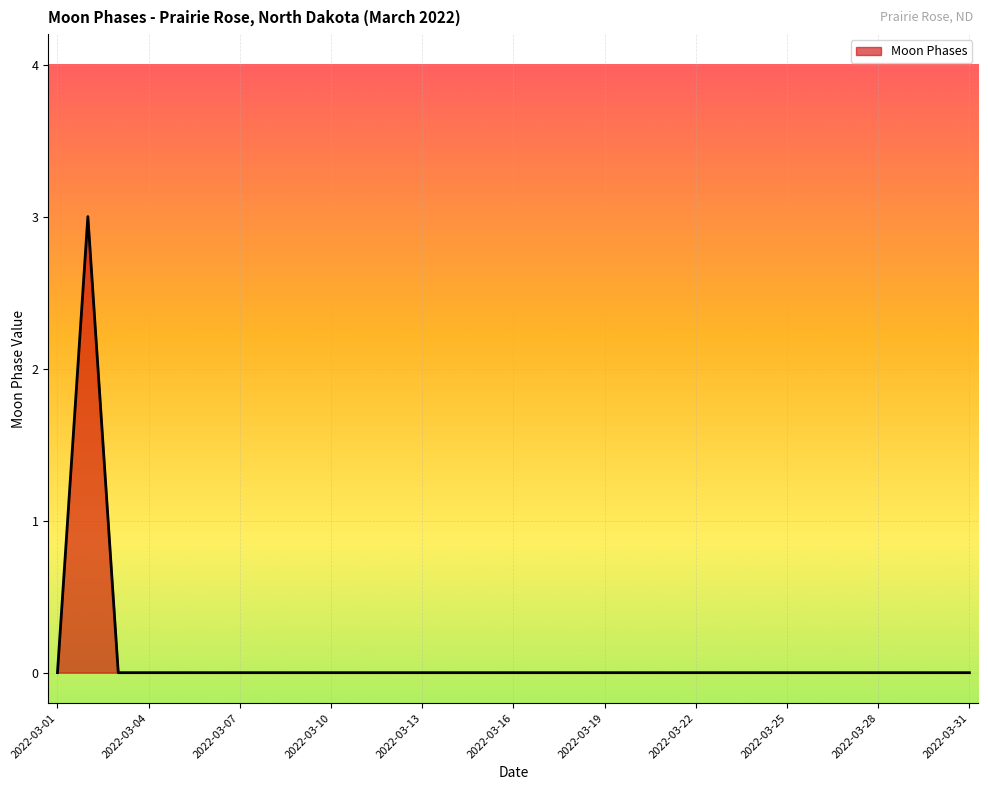

What is the greatest value displayed?

3